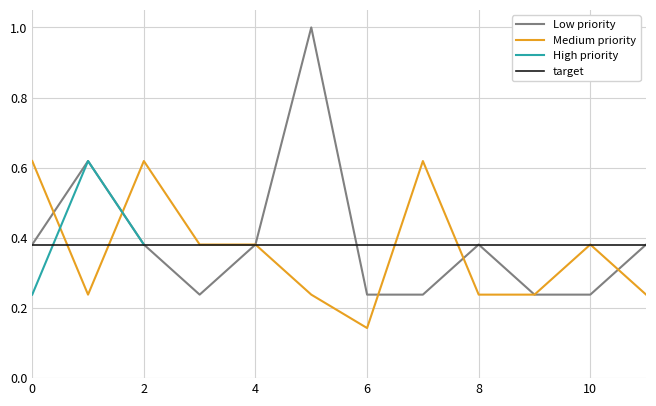

At which label is Medium priority closest to 0?

6